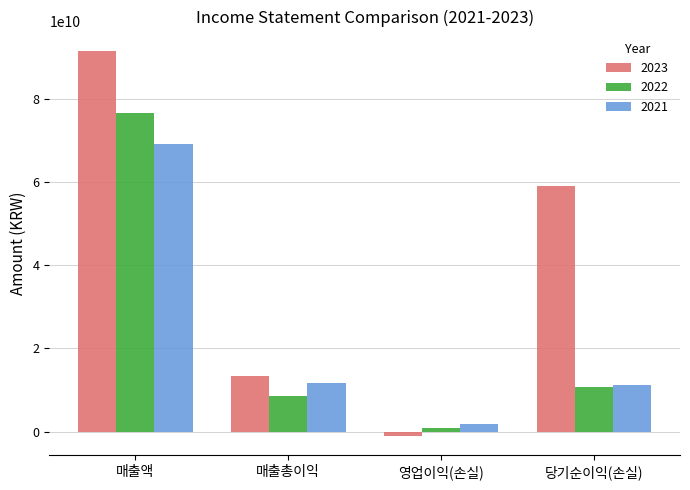

Between 매출액 and 당기순이익(손실), which series saw the biggest shift?

2022